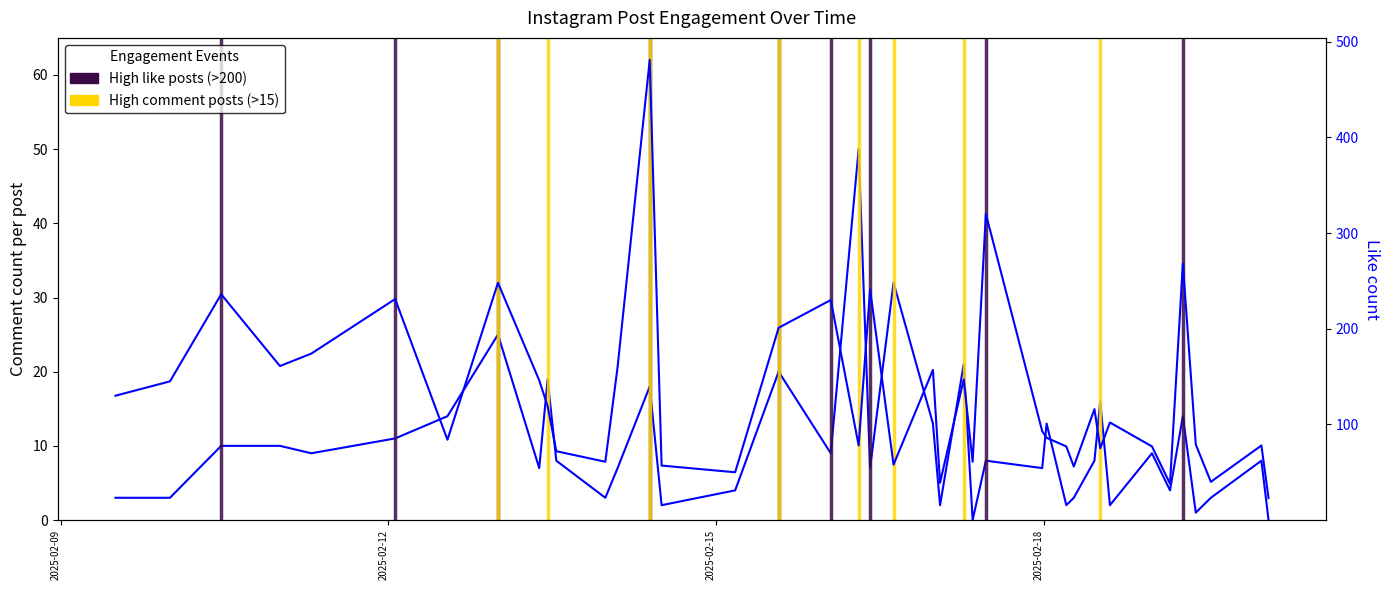

Is the value of like_count at 23 greater than the value of comment_count at 38?

Yes